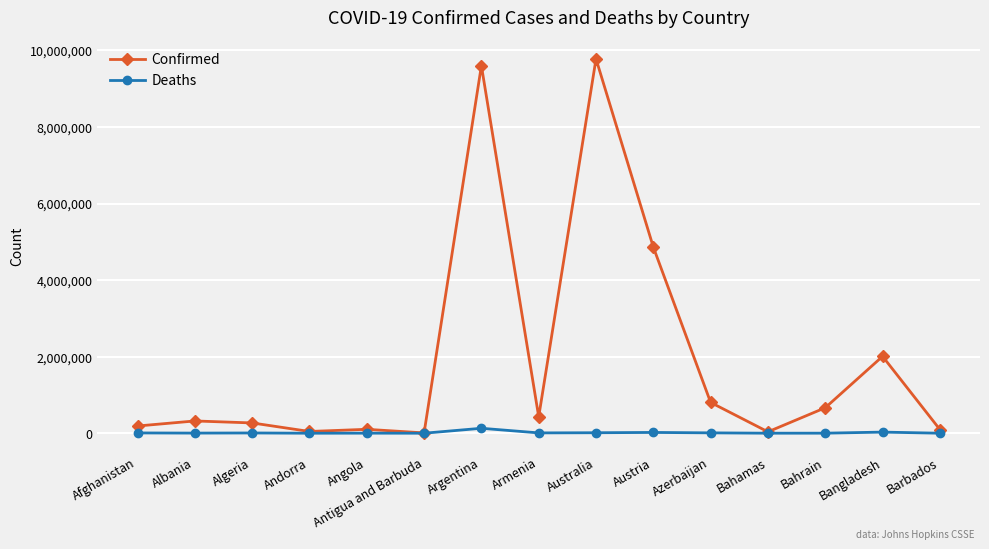

What is the label of the 11th point from the right?

Angola